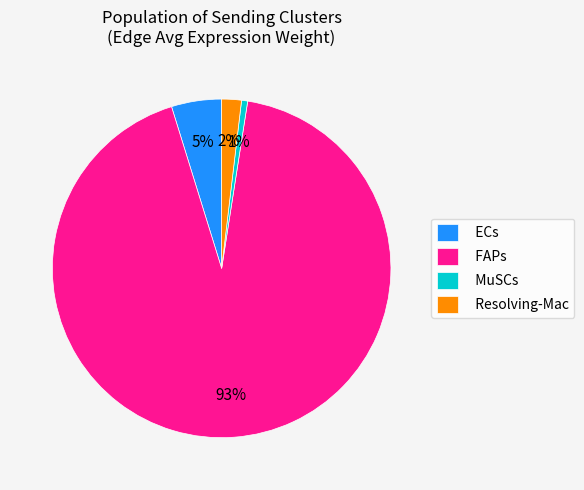

How many slices are in this pie chart?

4